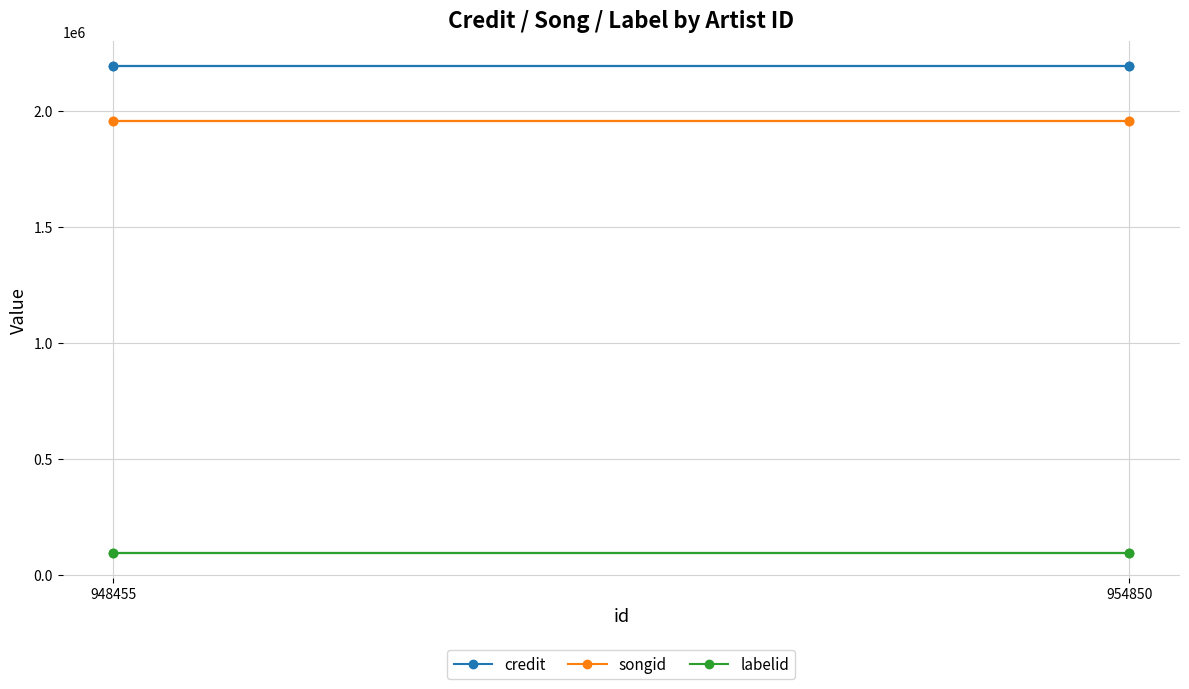

What is the minimum value for songid?

1954623